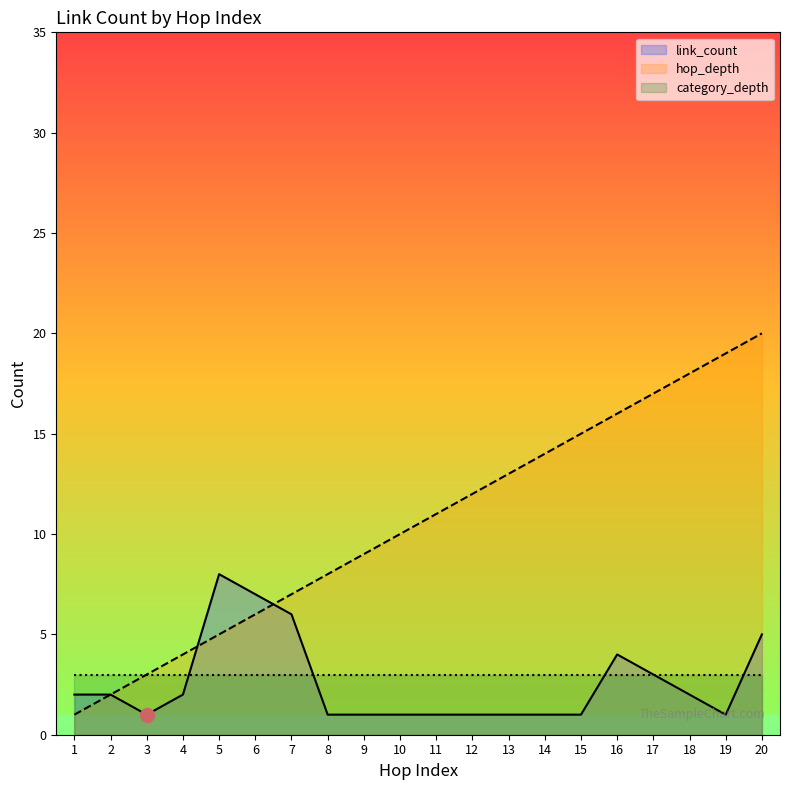

True or false: hop_depth has a value of 16 at 16.

True